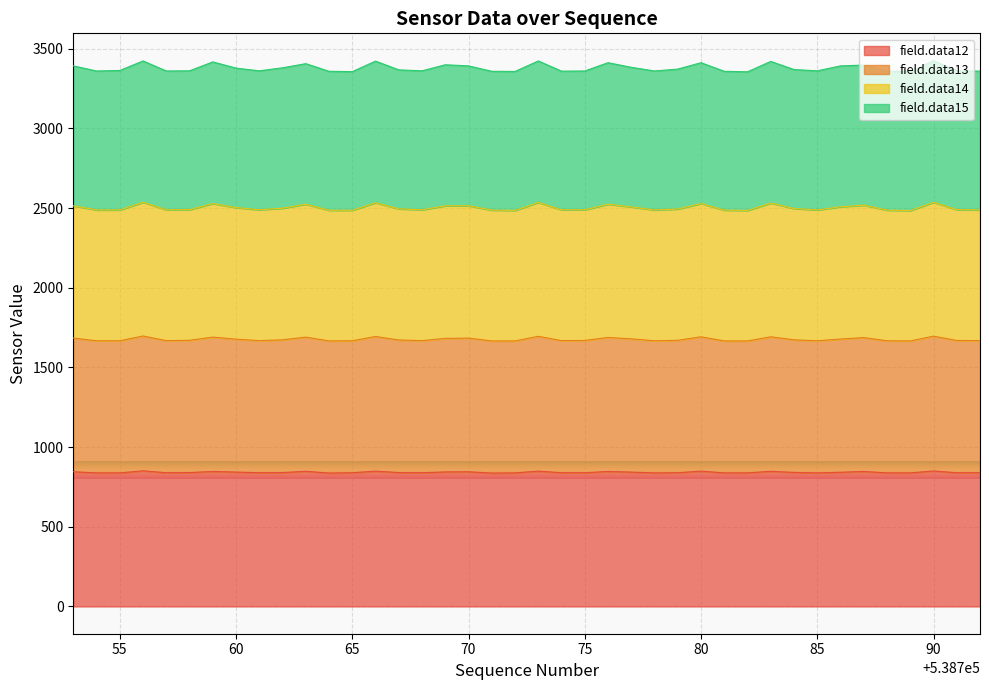

Does the chart display data point markers on the line(s)?

No